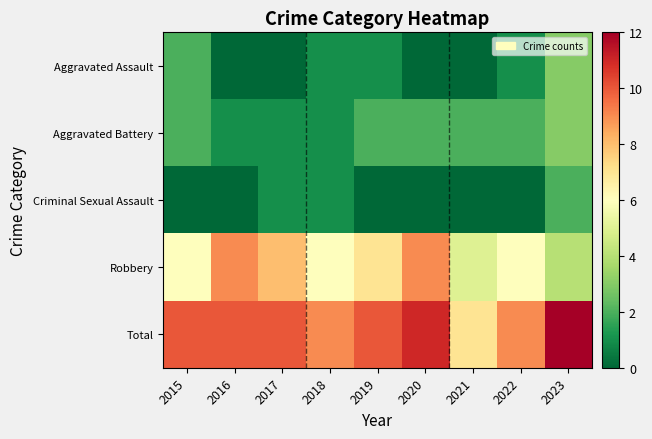

Which category has the lowest value across all series?

2016